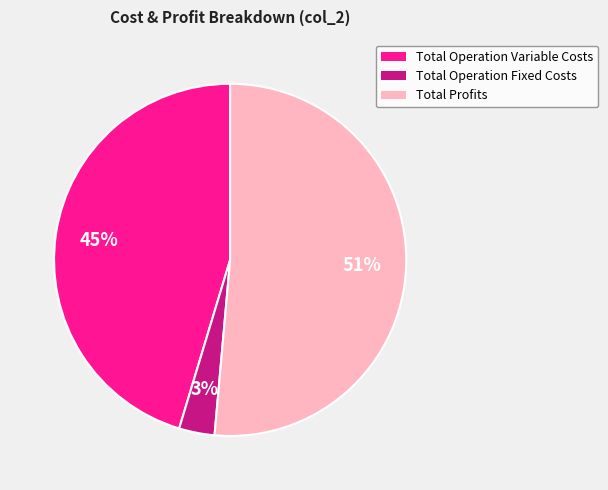

Count the number of slices in the pie.

3